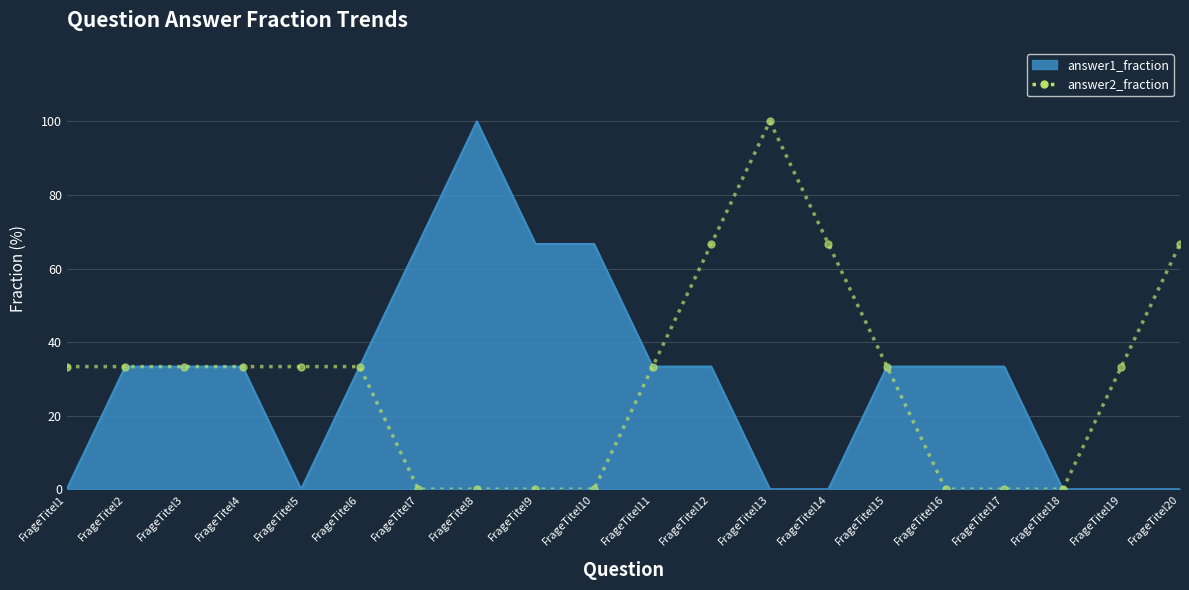

Which series changed the most between FrageTitel4 and FrageTitel19?

answer1_fraction